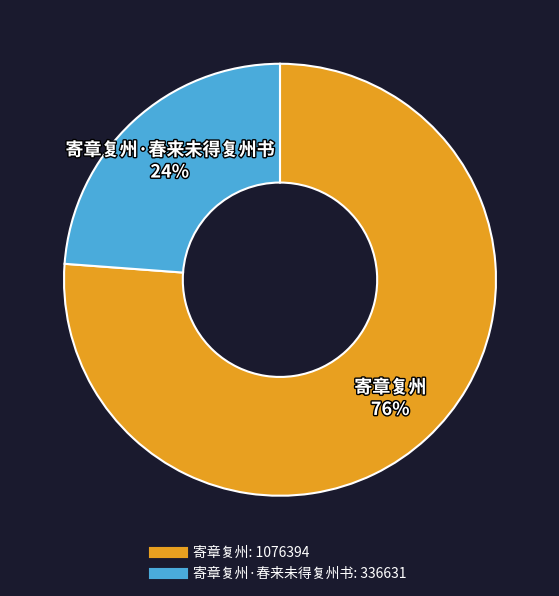

To the nearest percent, what is the average slice percentage?

50%